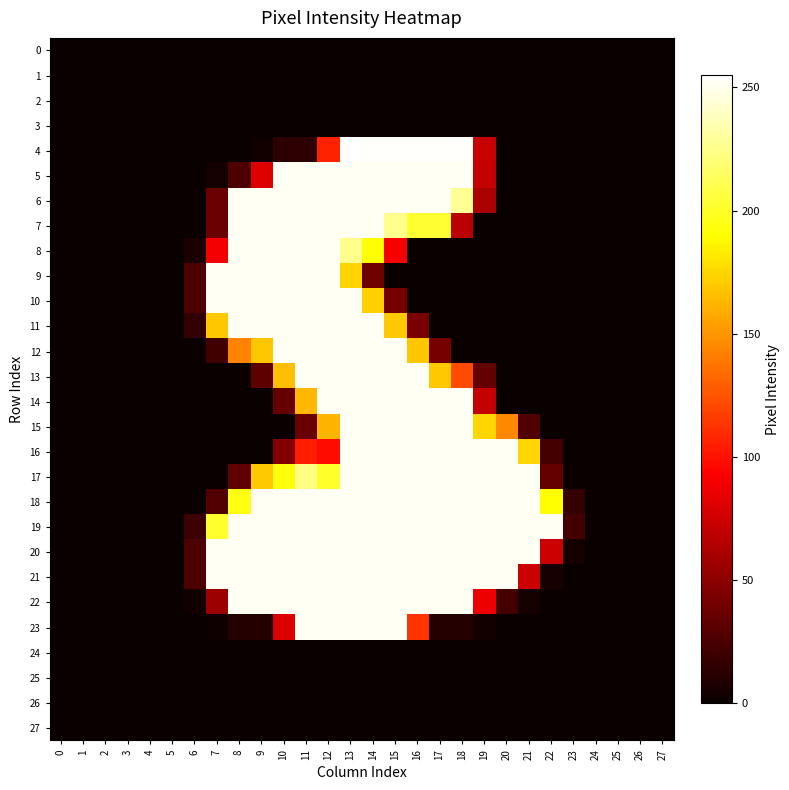

Reading left to right, what are all the values shown in this chart?

row_0: 0	0	0	0	0	0	0	0	0	0	0	0	0	0	0	0	0	0	0	0	0	0	0	0	0	0	0	0
row_1: 0	0	0	0	0	0	0	0	0	0	0	0	0	0	0	0	0	0	0	0	0	0	0	0	0	0	0	0
row_2: 0	0	0	0	0	0	0	0	0	0	0	0	0	0	0	0	0	0	0	0	0	0	0	0	0	0	0	0
row_3: 0	0	0	0	0	0	0	0	0	0	0	0	0	0	0	0	0	0	0	0	0	0	0	0	0	0	0	0
row_4: 0	0	0	0	0	0	0	0	0	3	13	13	106	255	254	254	254	254	254	72	0	0	0	0	0	0	0	0
row_5: 0	0	0	0	0	0	0	4	25	80	252	252	252	252	252	252	252	252	252	71	0	0	0	0	0	0	0	0
row_6: 0	0	0	0	0	0	0	37	252	252	252	252	252	252	252	252	252	252	228	61	0	0	0	0	0	0	0	0
row_7: 0	0	0	0	0	0	0	37	252	252	252	252	252	252	252	226	203	203	67	0	0	0	0	0	0	0	0	0
row_8: 0	0	0	0	0	0	6	89	252	252	252	252	252	226	191	91	0	0	0	0	0	0	0	0	0	0	0	0
row_9: 0	0	0	0	0	0	25	252	252	252	252	252	252	174	38	0	0	0	0	0	0	0	0	0	0	0	0	0
row_10: 0	0	0	0	0	0	25	252	252	252	252	252	252	252	172	41	0	0	0	0	0	0	0	0	0	0	0	0
row_11: 0	0	0	0	0	0	15	169	252	252	252	252	252	252	252	170	42	0	0	0	0	0	0	0	0	0	0	0
row_12: 0	0	0	0	0	0	0	21	143	169	252	252	252	252	252	252	169	41	0	0	0	0	0	0	0	0	0	0
row_13: 0	0	0	0	0	0	0	0	0	32	166	252	252	252	252	252	252	170	122	34	0	0	0	0	0	0	0	0
row_14: 0	0	0	0	0	0	0	0	0	0	35	163	252	252	252	252	252	252	252	71	0	0	0	0	0	0	0	0
row_15: 0	0	0	0	0	0	0	0	0	0	0	36	162	252	252	252	252	252	252	175	145	27	0	0	0	0	0	0
row_16: 0	0	0	0	0	0	0	0	0	0	46	105	98	252	252	252	252	252	252	252	252	175	22	0	0	0	0	0
row_17: 0	0	0	0	0	0	0	0	33	170	193	224	201	252	252	252	252	252	252	252	252	252	34	0	0	0	0	0
row_18: 0	0	0	0	0	0	0	27	195	252	252	252	252	252	252	252	252	252	252	252	252	252	191	16	0	0	0	0
row_19: 0	0	0	0	0	0	19	202	252	252	252	252	252	252	252	252	252	252	252	252	252	252	252	22	0	0	0	0
row_20: 0	0	0	0	0	0	25	252	252	252	252	252	252	252	252	252	252	252	252	252	252	252	74	4	0	0	0	0
row_21: 0	0	0	0	0	0	25	252	252	252	252	252	252	252	252	252	252	252	252	252	252	74	5	0	0	0	0	0
row_22: 0	0	0	0	0	0	3	56	252	252	252	252	252	252	252	252	252	252	252	87	22	4	0	0	0	0	0	0
row_23: 0	0	0	0	0	0	0	2	10	10	80	252	252	252	252	252	113	10	10	3	0	0	0	0	0	0	0	0
row_24: 0	0	0	0	0	0	0	0	0	0	0	0	0	0	0	0	0	0	0	0	0	0	0	0	0	0	0	0
row_25: 0	0	0	0	0	0	0	0	0	0	0	0	0	0	0	0	0	0	0	0	0	0	0	0	0	0	0	0
row_26: 0	0	0	0	0	0	0	0	0	0	0	0	0	0	0	0	0	0	0	0	0	0	0	0	0	0	0	0
row_27: 0	0	0	0	0	0	0	0	0	0	0	0	0	0	0	0	0	0	0	0	0	0	0	0	0	0	0	0